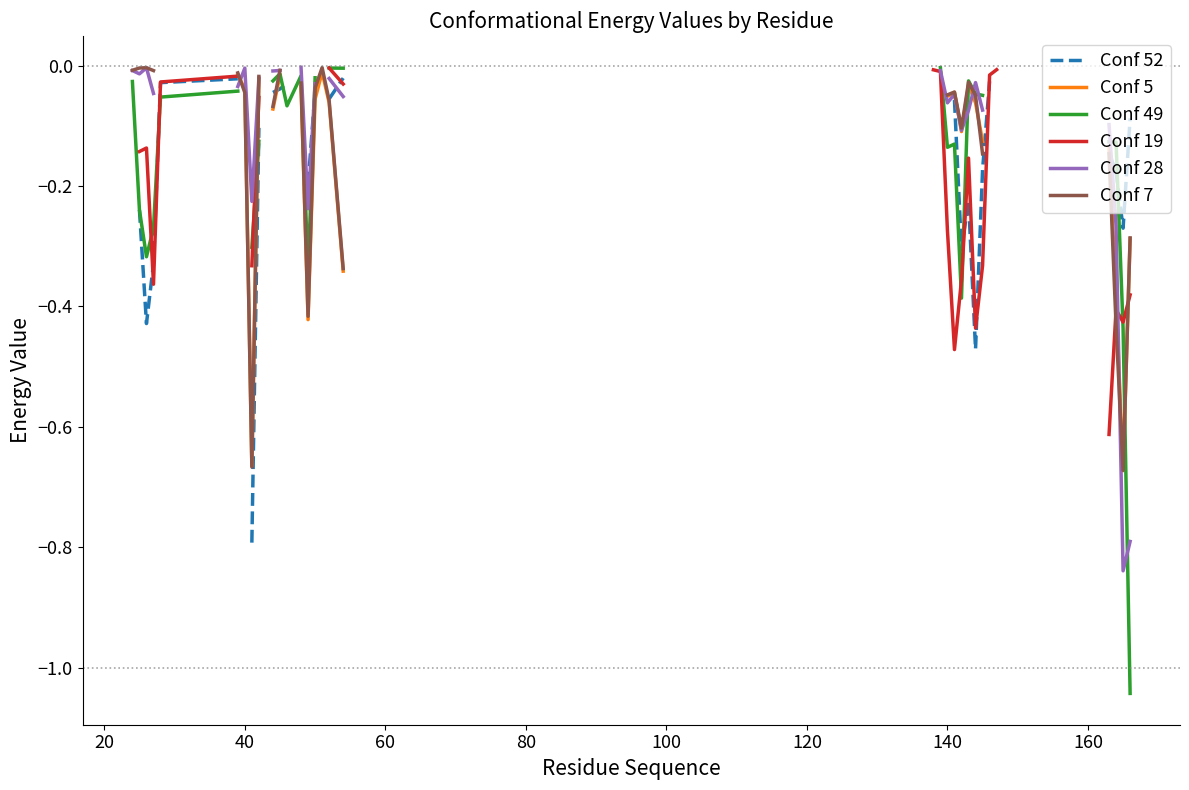

How many data points in Conf 5 are less than 0?

24